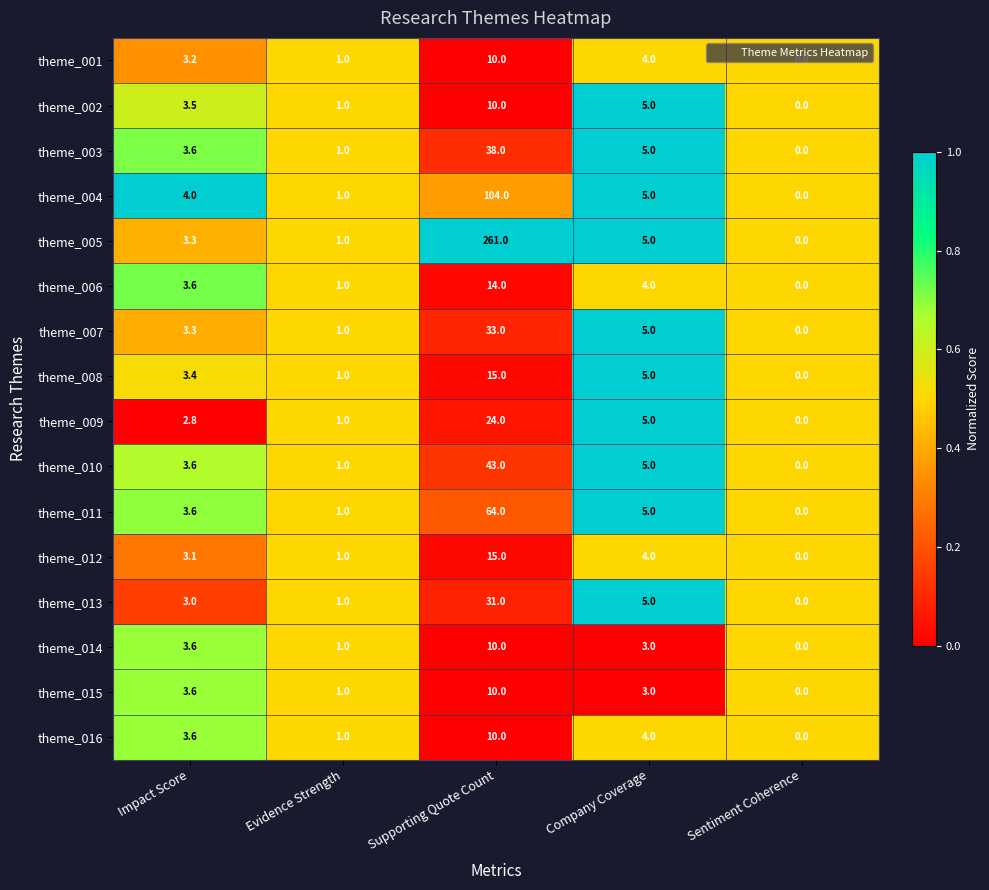

Between Impact Score and Supporting Quote Count, which series saw the biggest shift?

theme_005